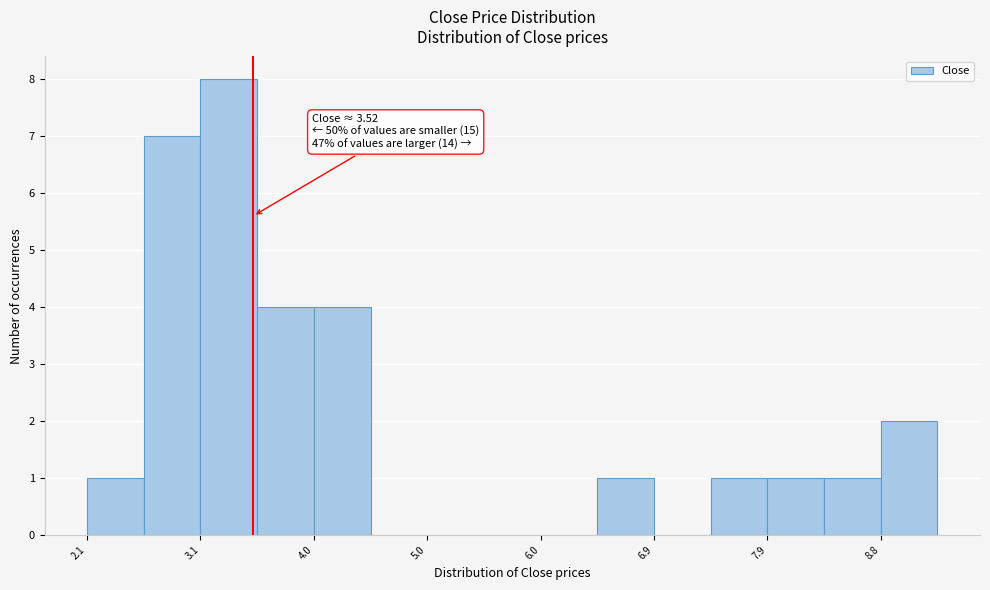

Over which range of the x-axis is the bar tallest?

3.1 to 3.6